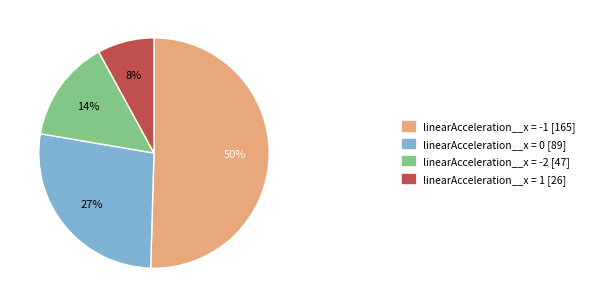

Which category accounts for the majority?

linearAcceleration__x = -1 [165]